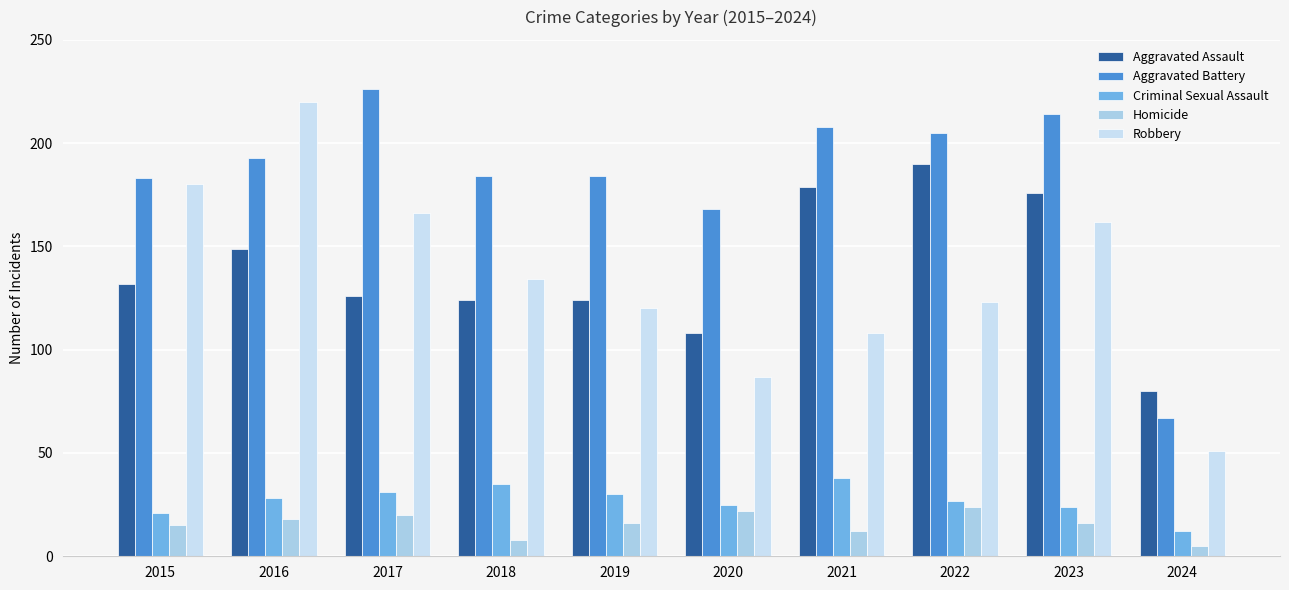

Which series has the widest spread of values?

Robbery